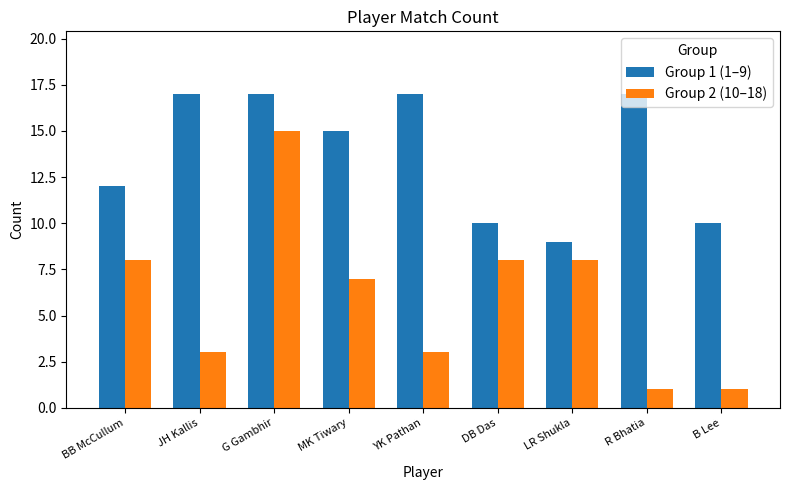

What is the difference between the Group 2 (10–18) values at R Bhatia and DB Das?

7